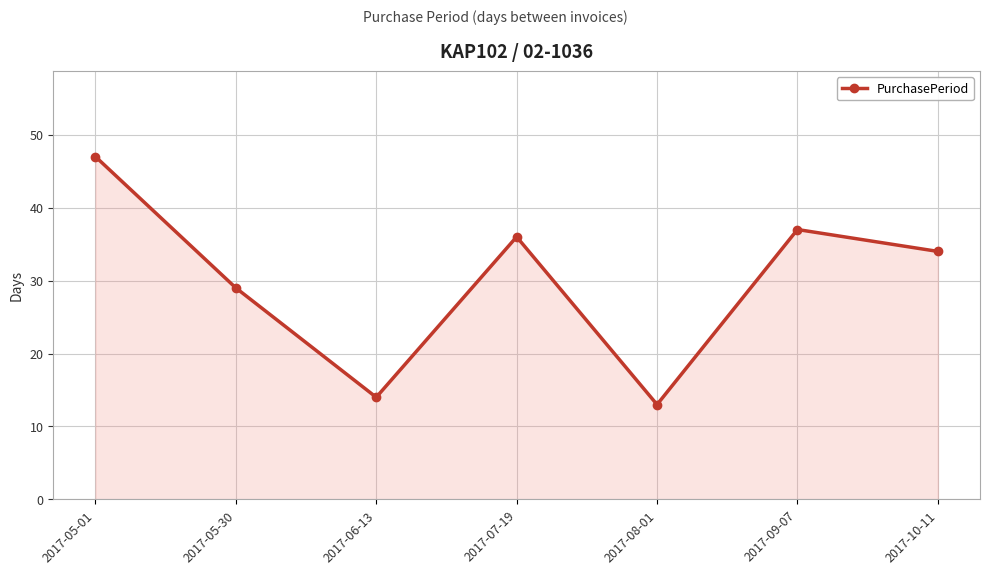

What is the label of the 1st point from the right?

2017-10-11